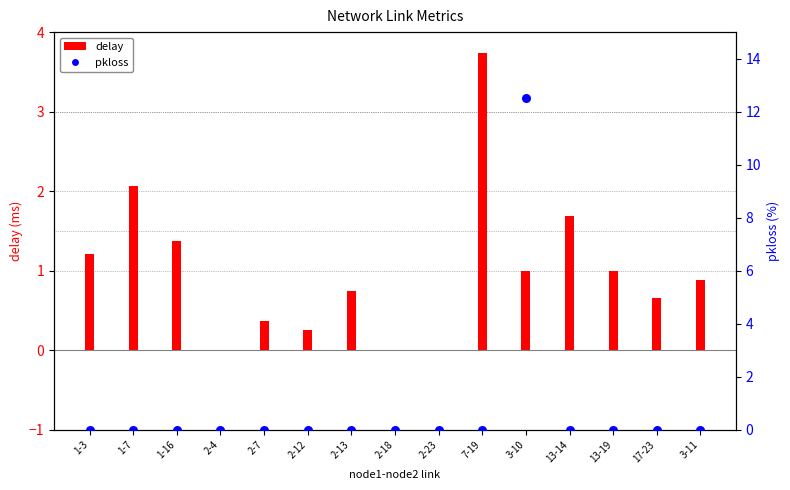

Which series reaches the maximum Y coordinate?

pkloss